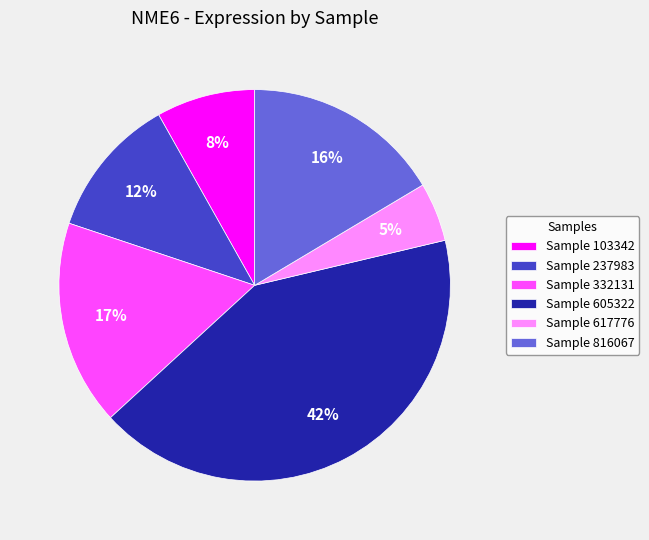

How many segments does this pie chart have?

6